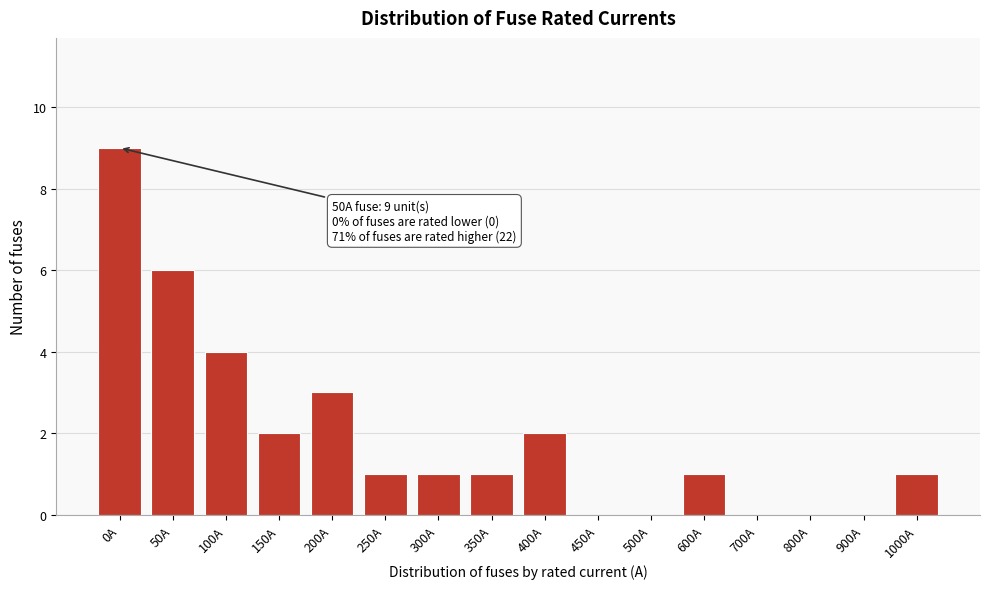

Reading left to right, extract all data points from this chart.

0A=9	50A=6	100A=4	150A=2	200A=3	250A=1	300A=1	350A=1	400A=2	450A=0	500A=0	600A=1	700A=0	800A=0	900A=0	1000A=1